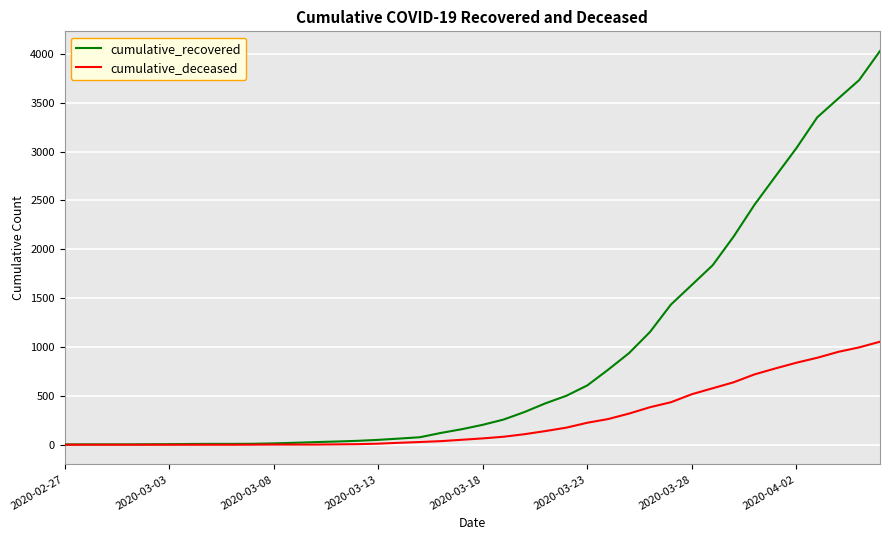

Which series has the largest total across all categories?

cumulative_recovered